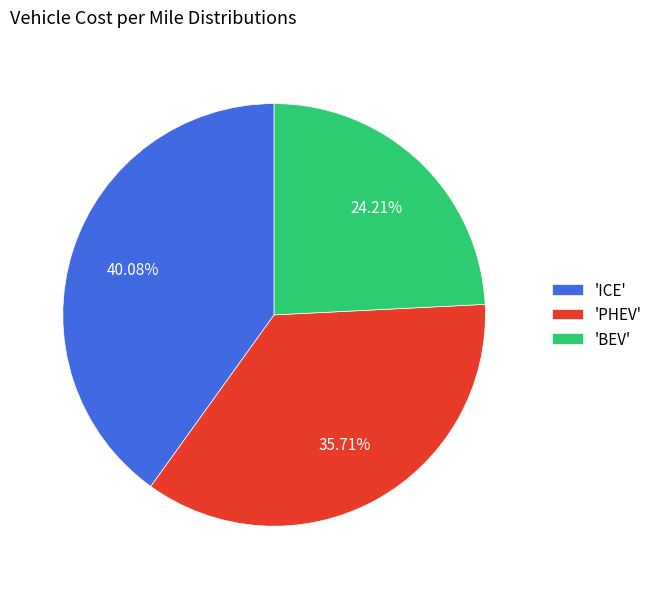

To the nearest percent, what is the difference between the largest and smallest slice percentages?

16%